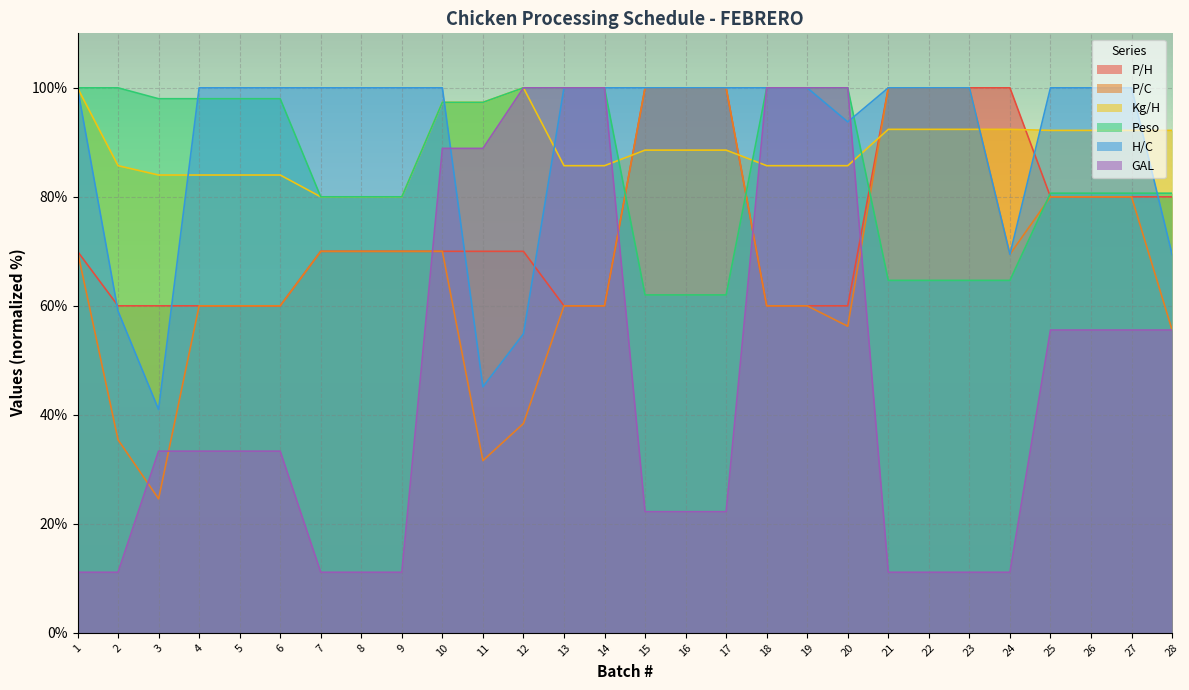

At which category is the sum across all series the highest?

10